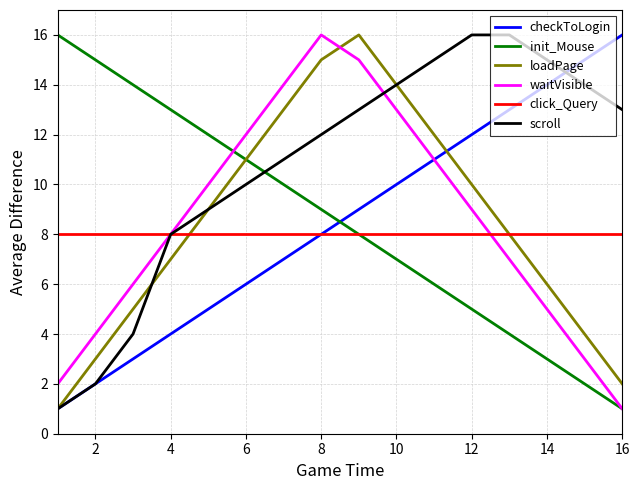

After their last crossing, which series has the higher values: loadPage or waitVisible?

loadPage